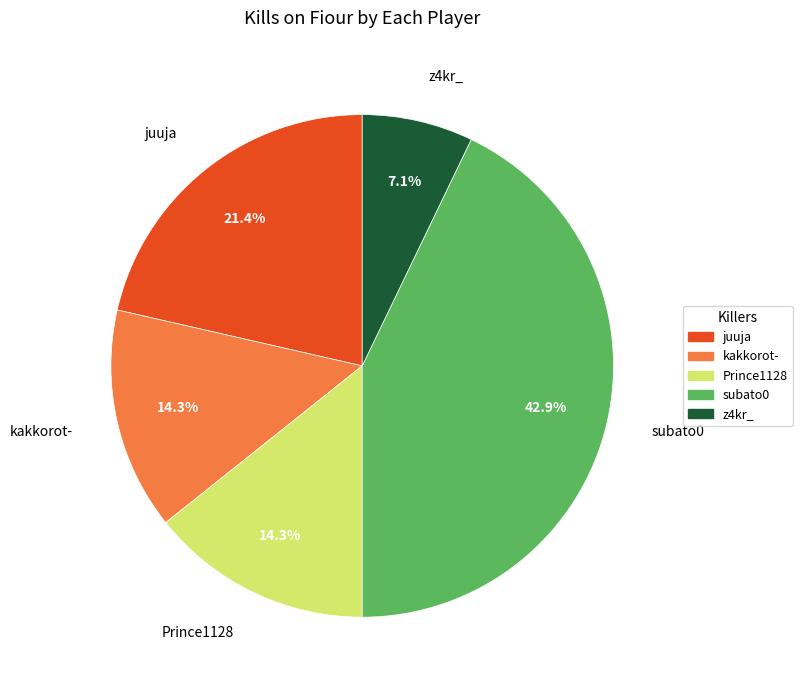

How many slices are in this pie chart?

5